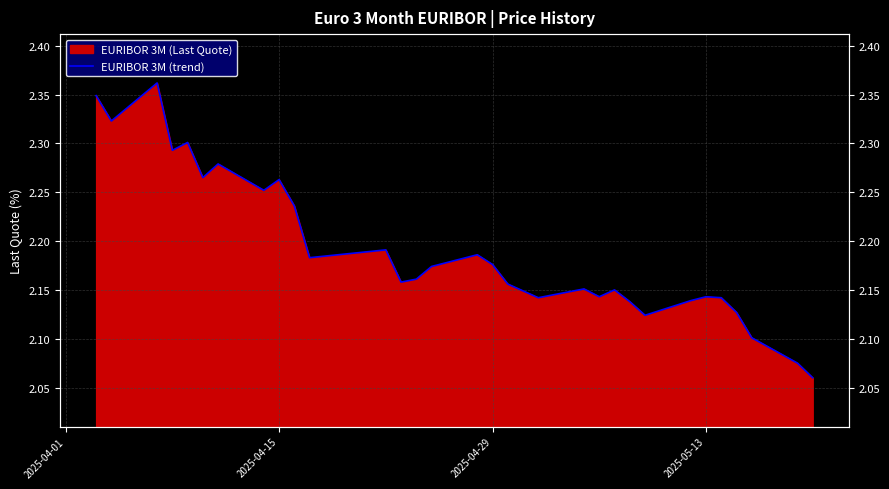

Count the values in the range 2 to 3.

31